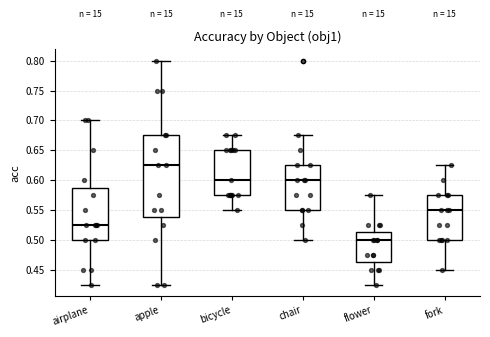

Which box is the tallest, from its lower edge to its upper edge?

apple